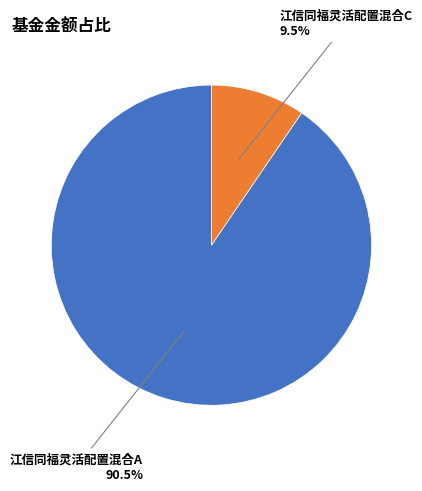

How many slices are in this pie chart?

2